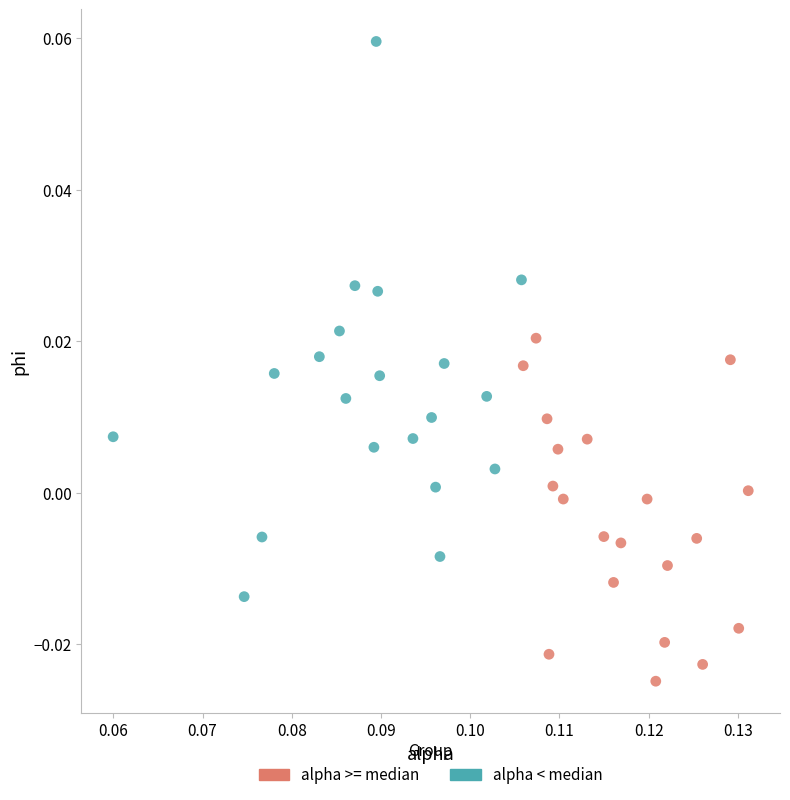

What are all the series names shown in the legend?

alpha >= median, alpha < median